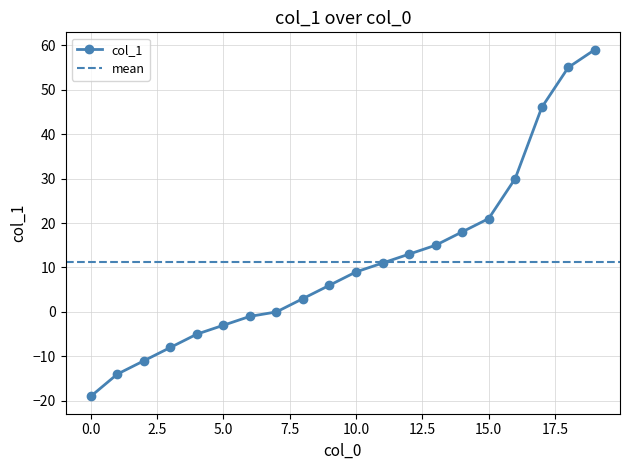

How many values are above zero?

12